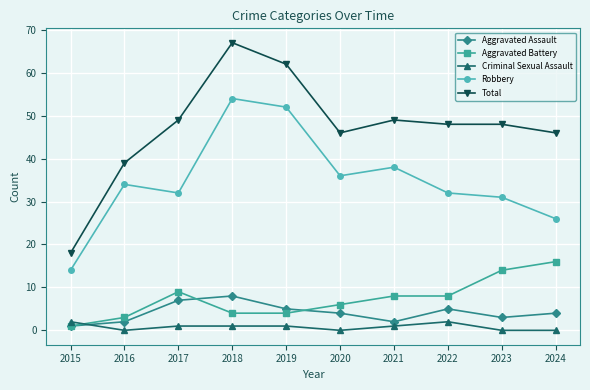

True or false: Robbery has more than 1 points higher than both neighbors.

True